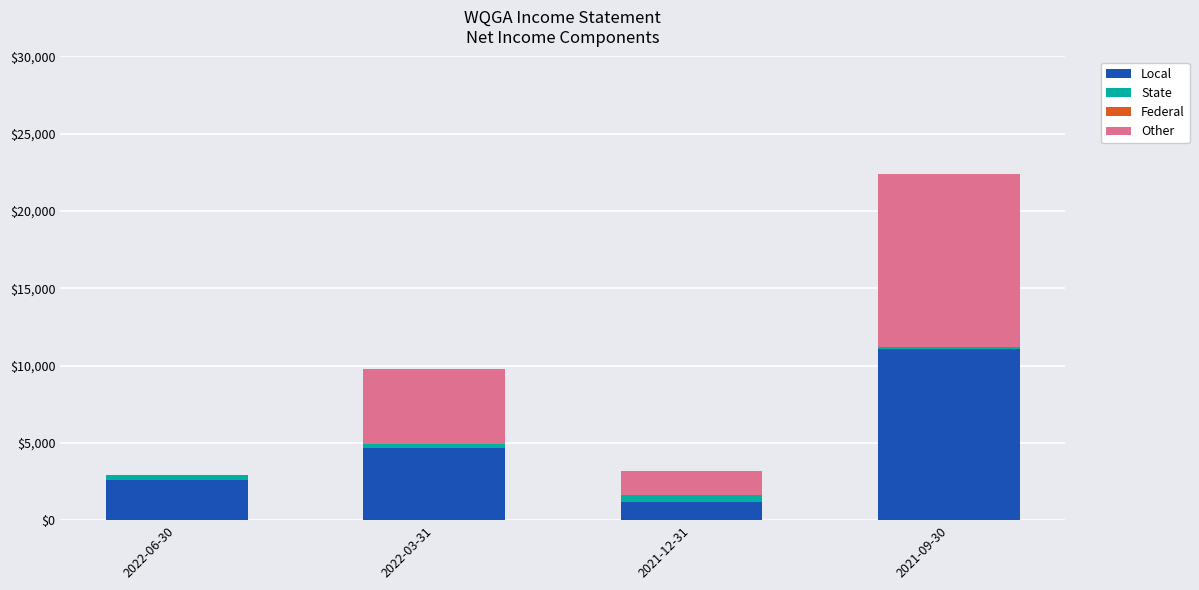

Is it true that Local equals 1200 at 2021-12-31?

True